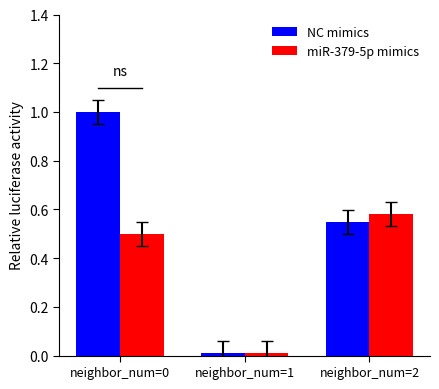

What is the sum of all NC mimics values?

1.6